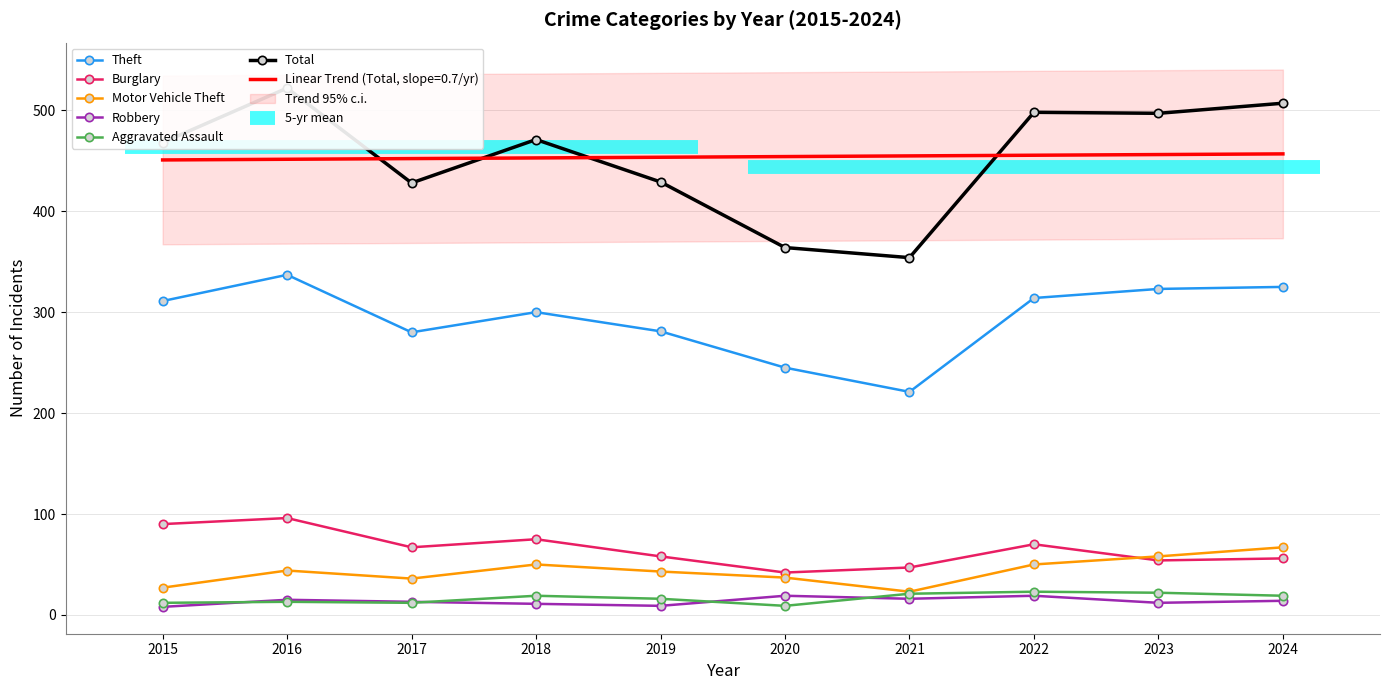

Between 2023 and 2016, which is larger?

2016